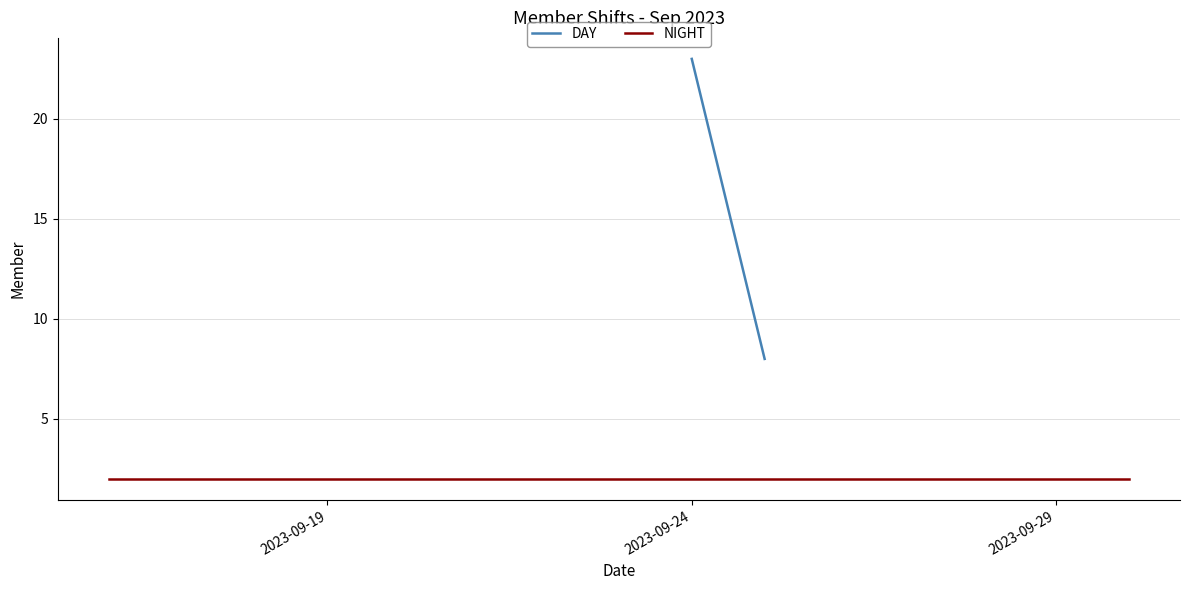

What are all the series names shown in the legend?

DAY, NIGHT